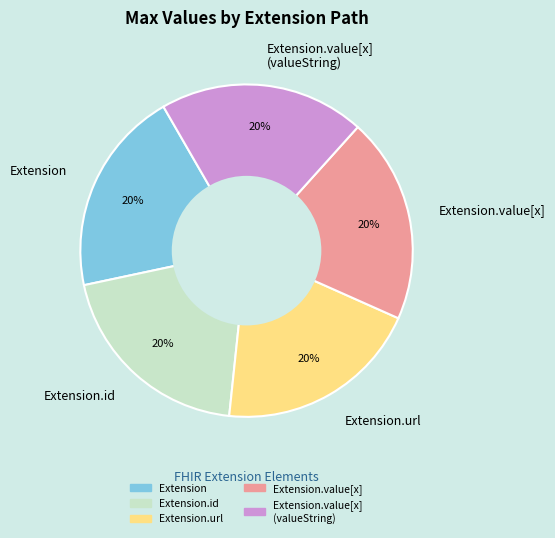

Does Extension.value[x] (valueString) represent more than half of the total?

No